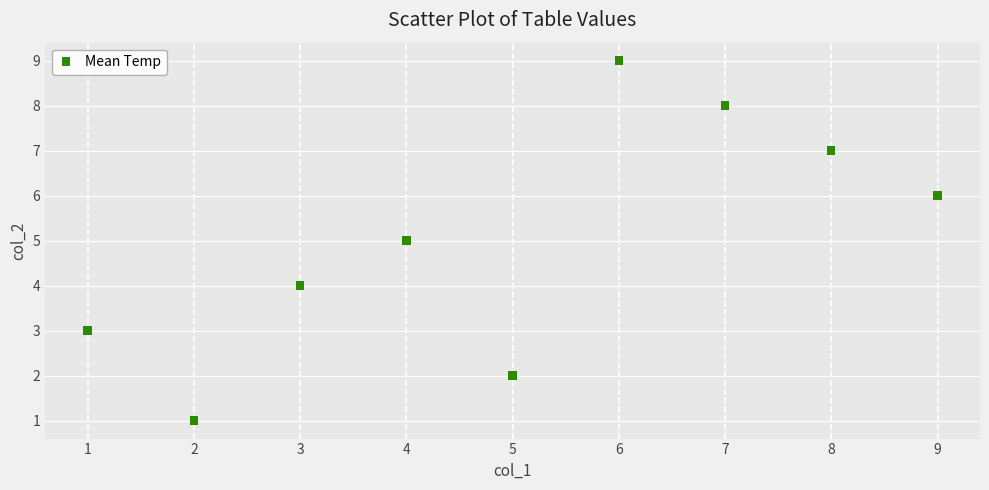

What is the range of Y values (max minus min)?

8